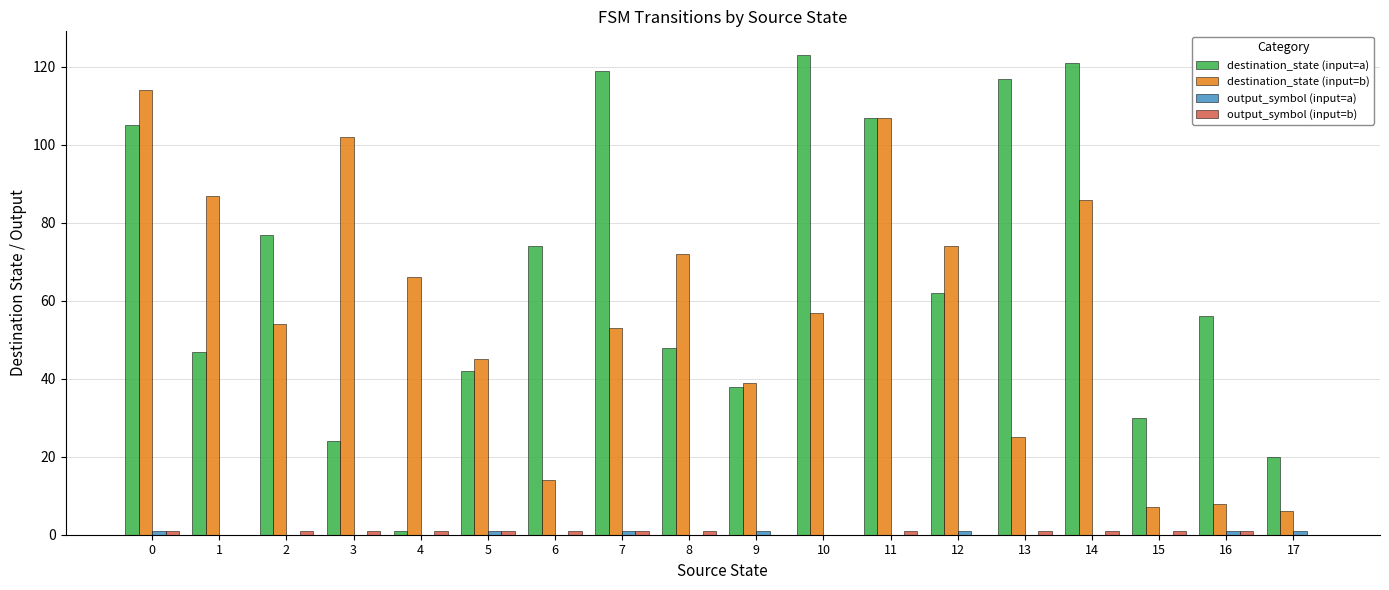

Does the chart contain stacked bars?

No